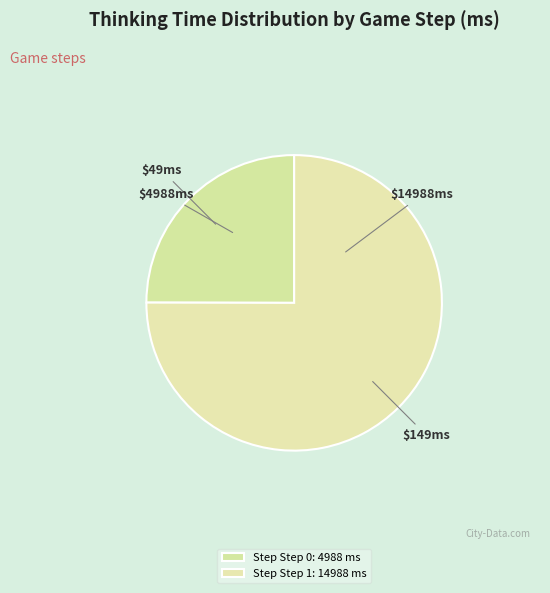

Which category accounts for the majority?

Step 1